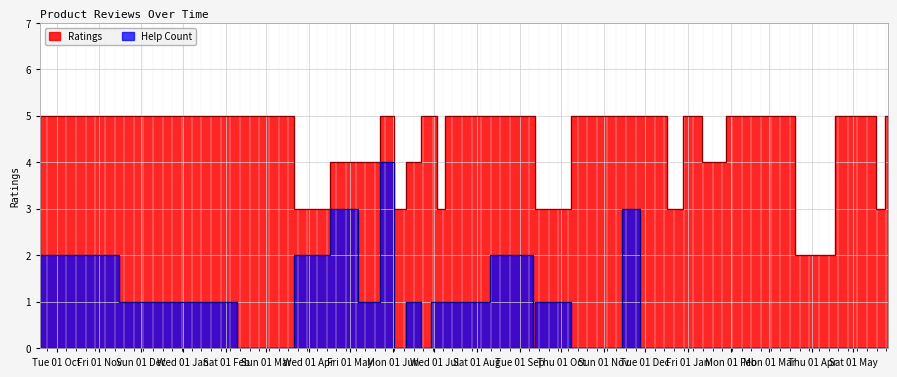

How many interior local valleys does the ratings series have?

8